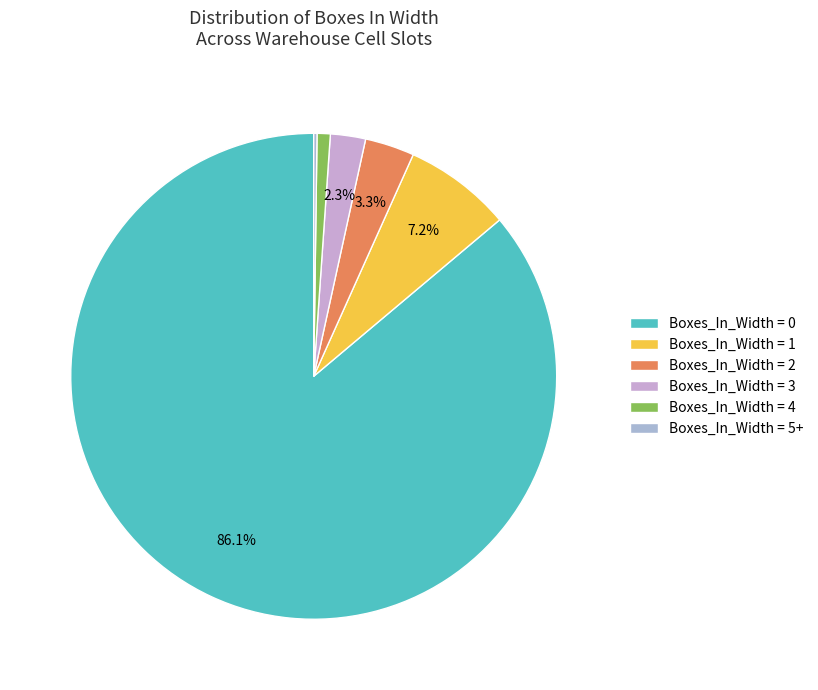

How many slices are in this pie chart?

6